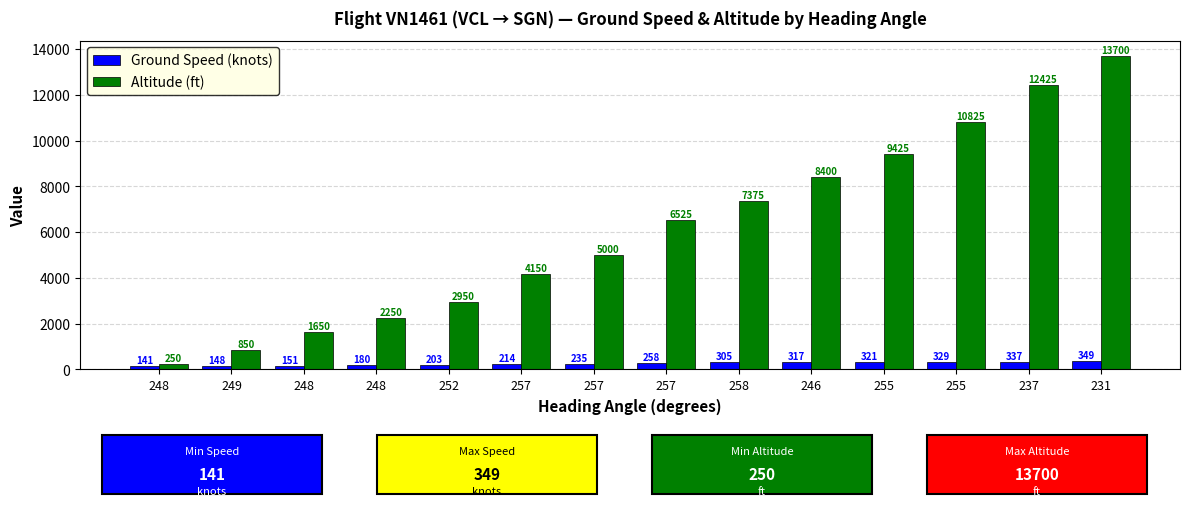

Which series has the widest spread of values?

Altitude (ft)